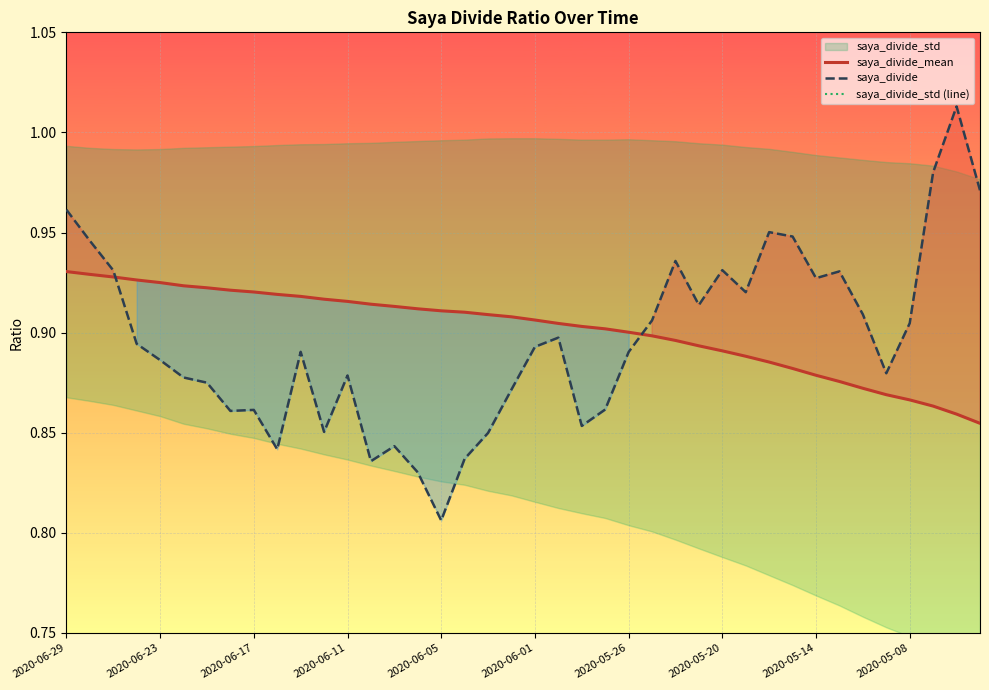

How many interior local valleys does the saya_divide series have?

10